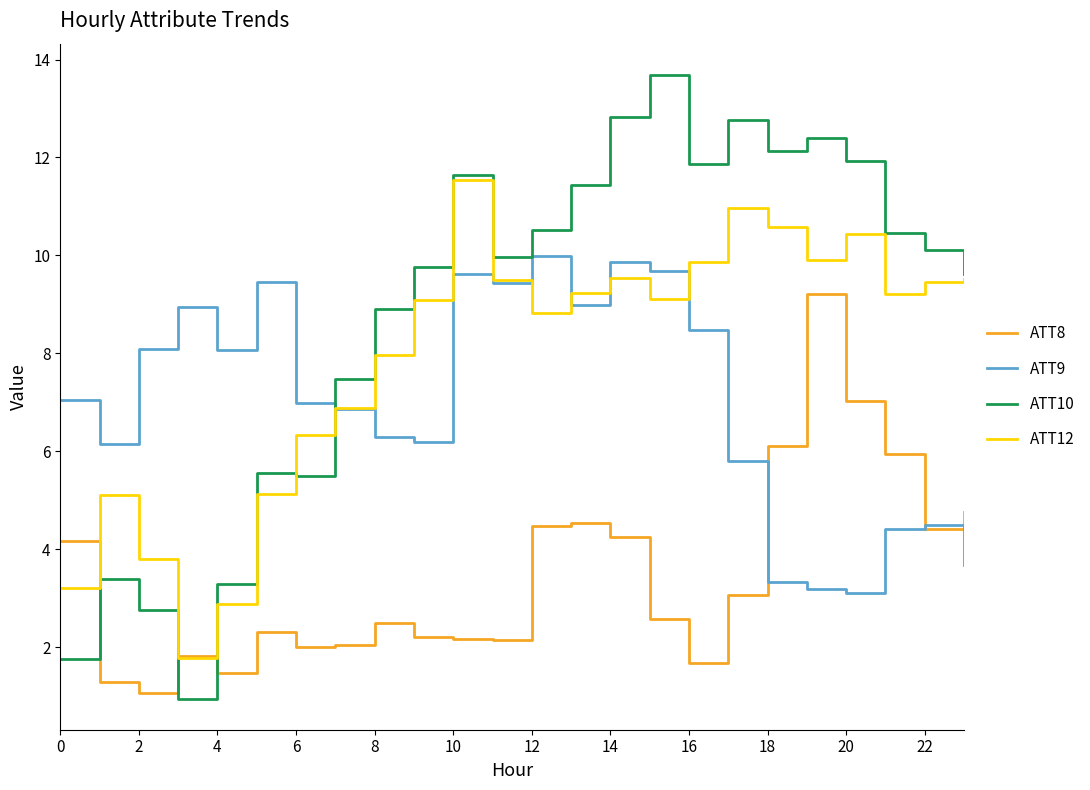

Does the chart display data point markers on the line(s)?

No